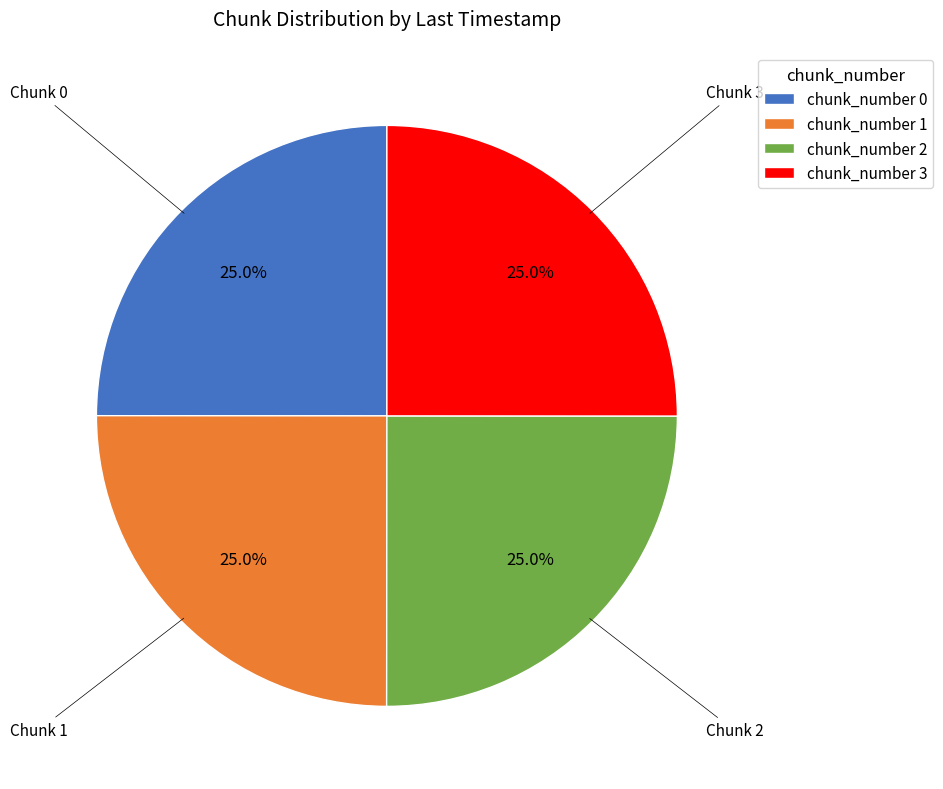

Is there a majority slice in this chart?

No